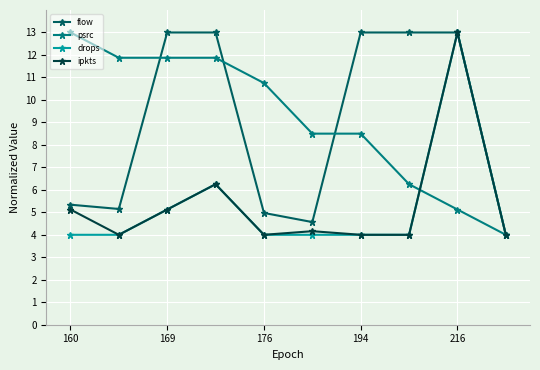

Does the chart display data point markers on the line(s)?

Yes